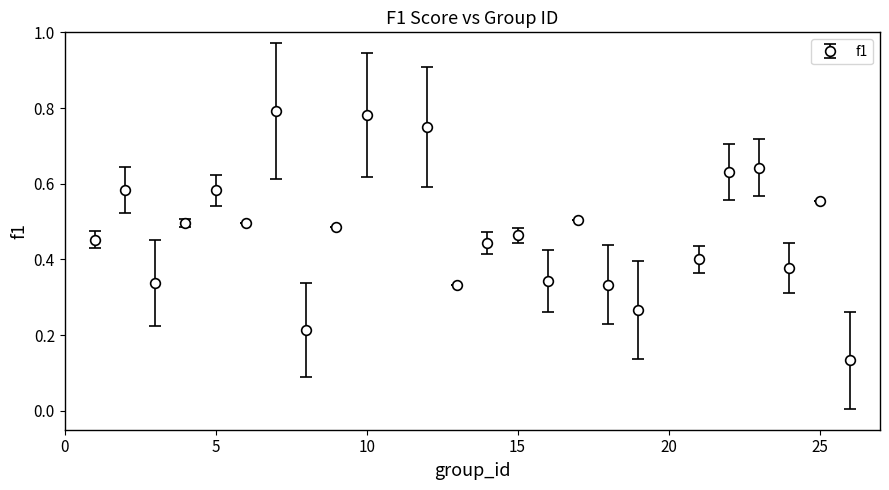

How many values are between 0 and 1?

24